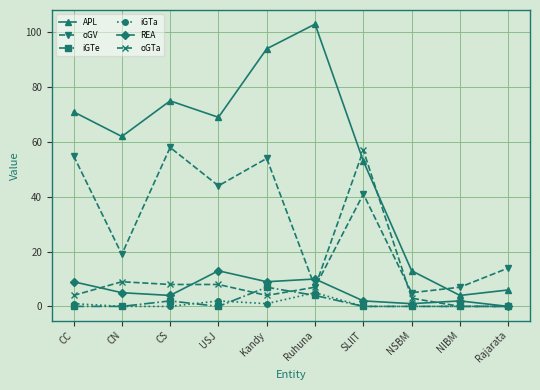

Reading left to right, list all the values displayed in this chart.

APL: 71	62	75	69	94	103	53	13	4	6
oGV: 55	19	58	44	54	7	41	5	7	14
iGTe: 0	0	2	0	7	4	0	0	0	0
iGTa: 1	0	0	2	1	5	0	0	0	0
REA: 9	5	4	13	9	10	2	1	2	0
oGTa: 4	9	8	8	4	7	57	3	0	0